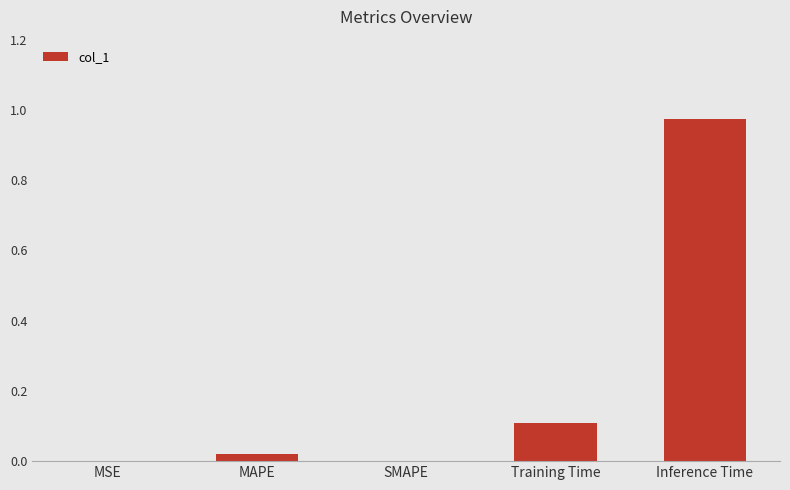

Which category has the highest value across all series?

Inference Time